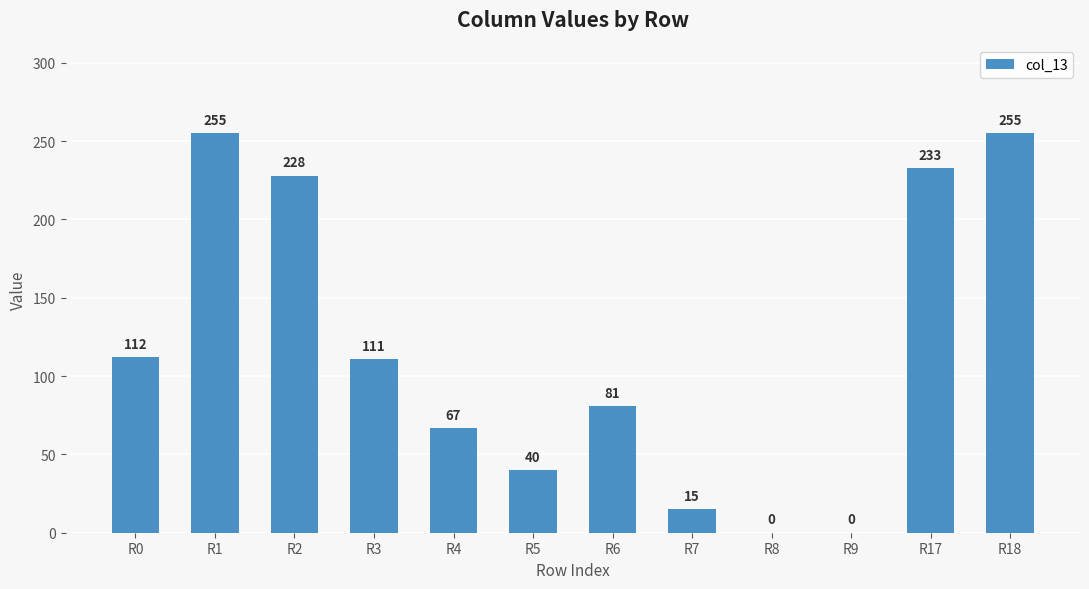

Where does the data first go above 111?

R0